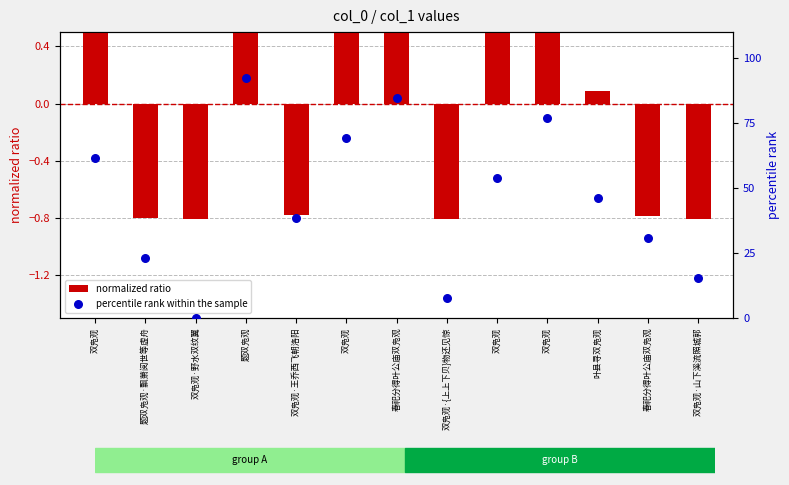

Which series has the largest total across all categories?

percentile rank within the sample